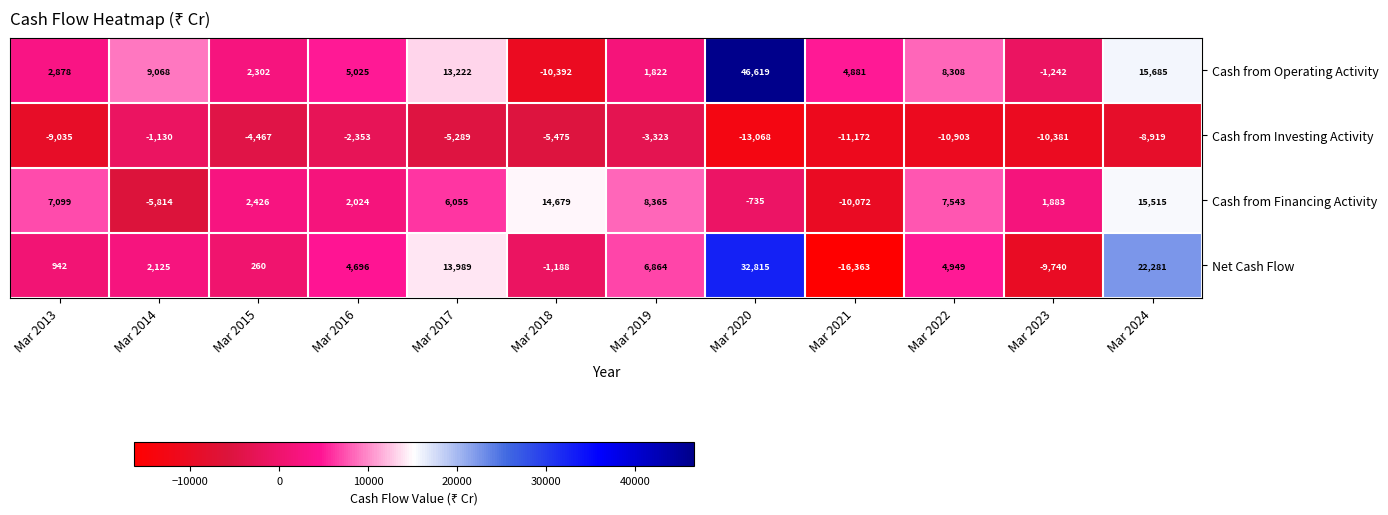

Count the number of categories in the chart.

12